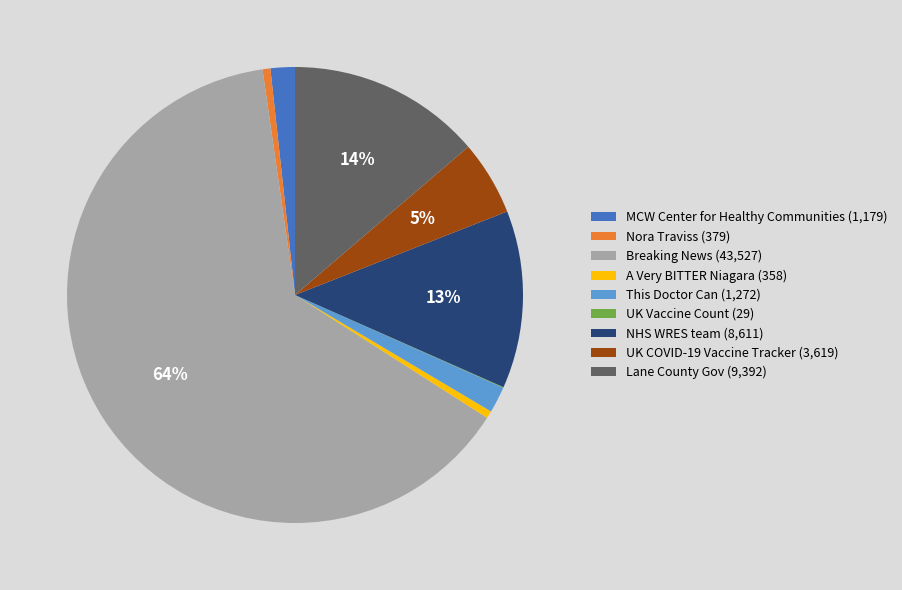

Which has a higher value, UK COVID-19 Vaccine Tracker (3,619) or Breaking News (43,527)?

Breaking News (43,527)